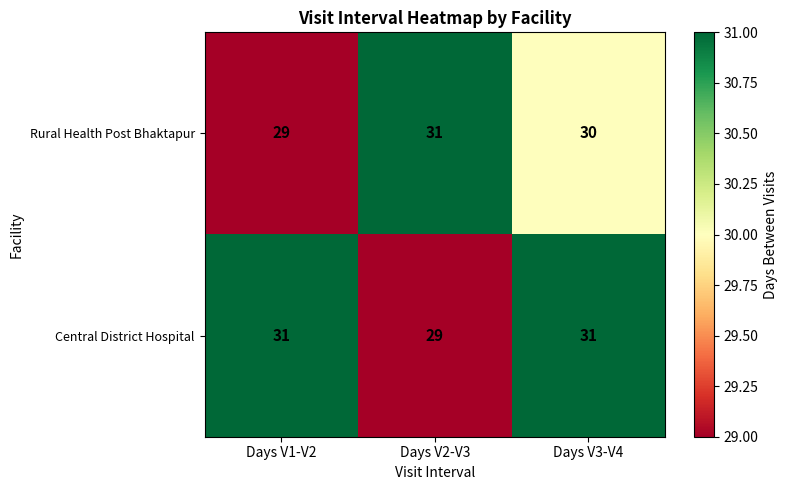

Reading left to right, list all the values displayed in this chart.

Rural Health Post Bhaktapur: Days V1-V2=29	Days V2-V3=31	Days V3-V4=30
Central District Hospital: Days V1-V2=31	Days V2-V3=29	Days V3-V4=31